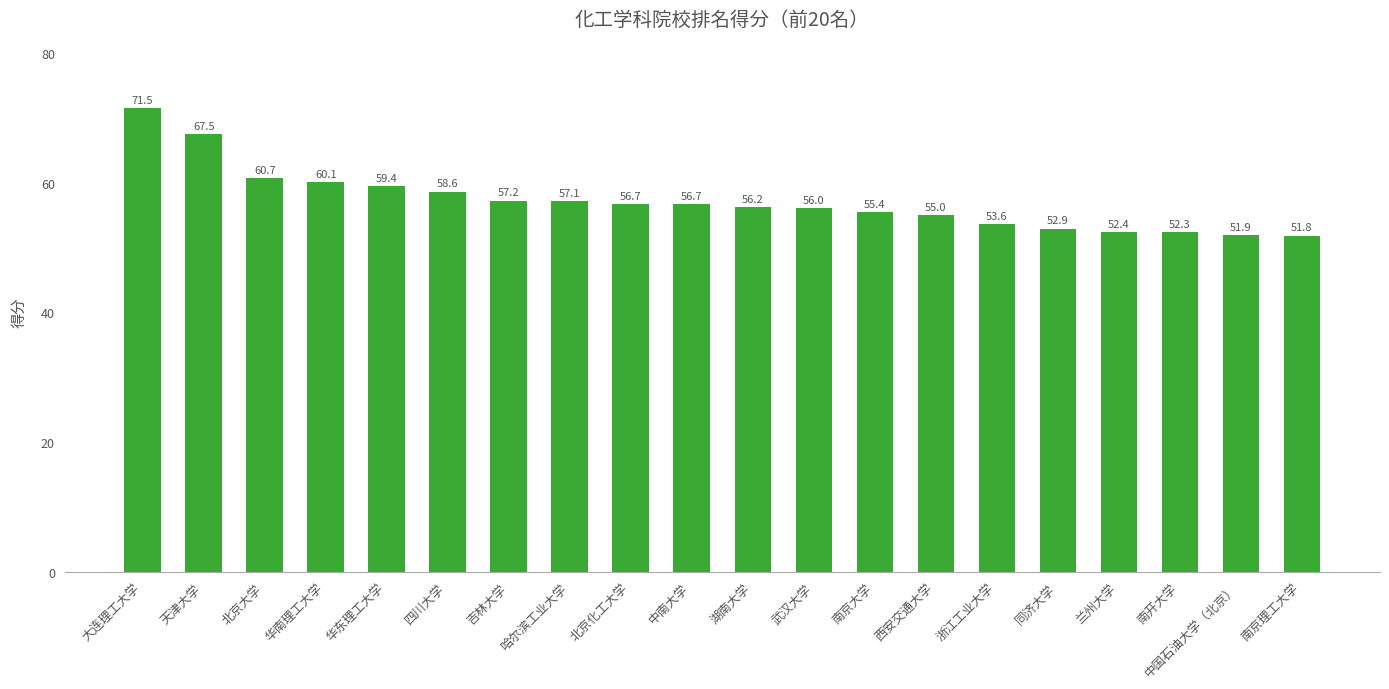

The value at 哈尔滨工业大学 is 57.1. True or false?

True